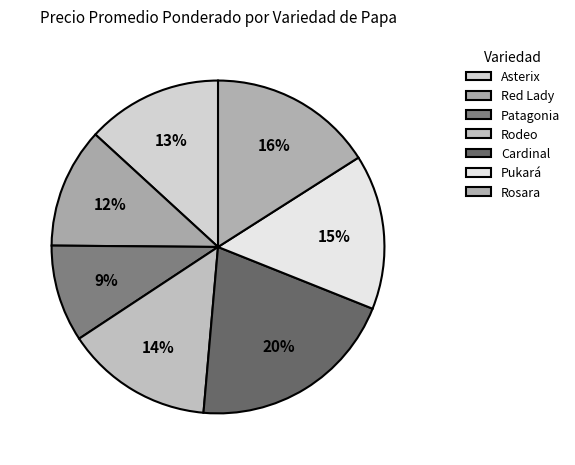

What is the total percentage of Asterix and Rodeo?

27.5%